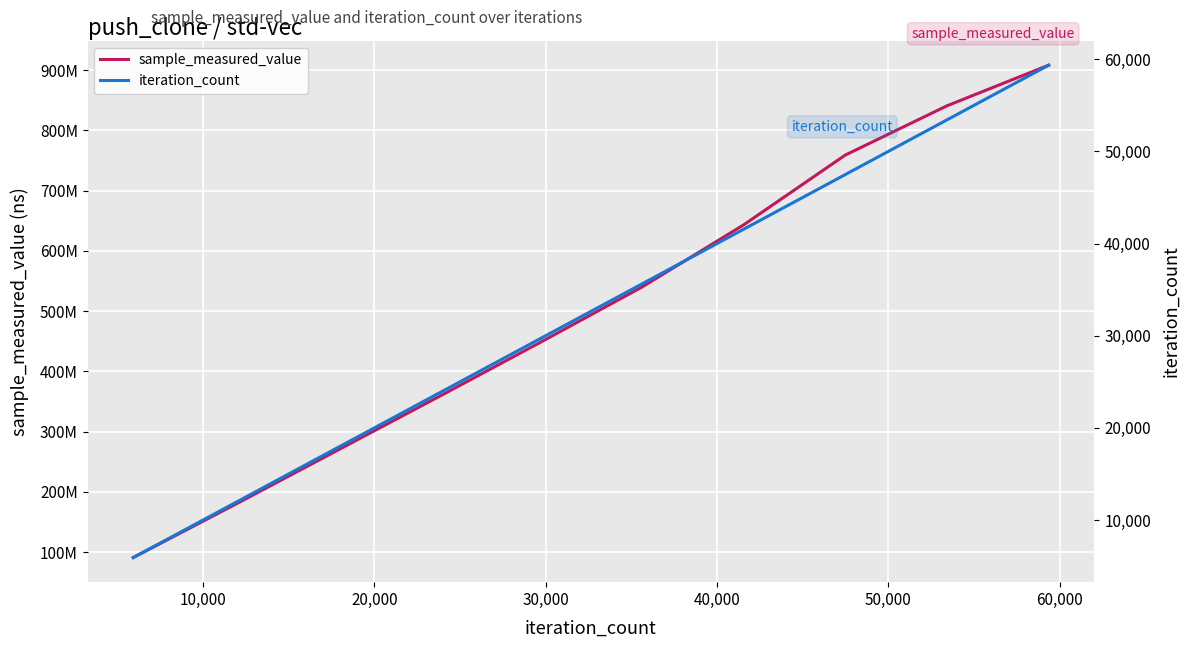

True or false: sample_measured_value has more than 0 interior local peaks.

False